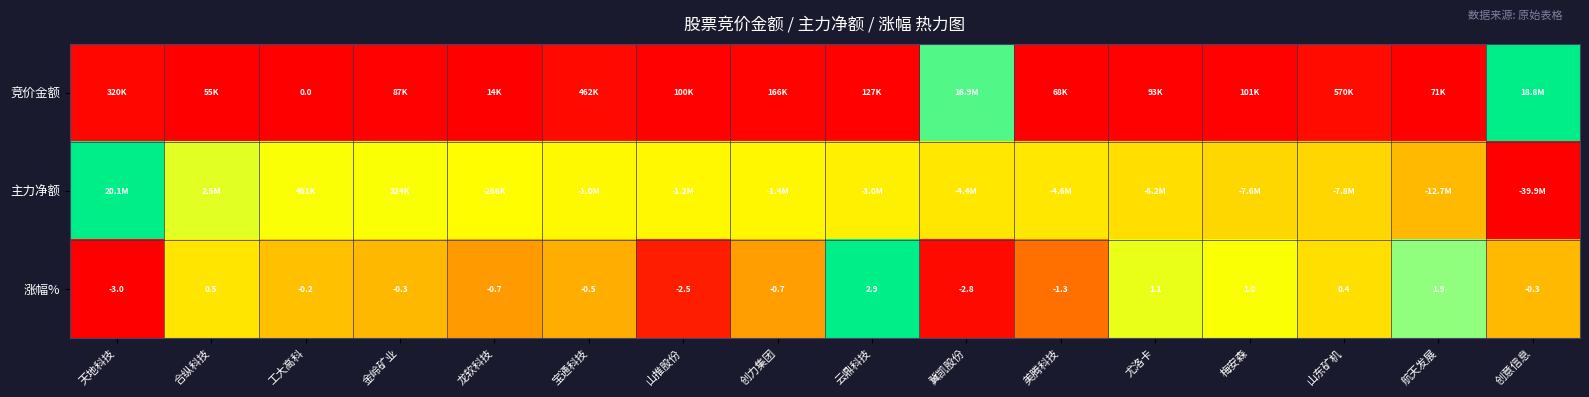

Which category has the highest value in the 涨幅% series?

云鼎科技